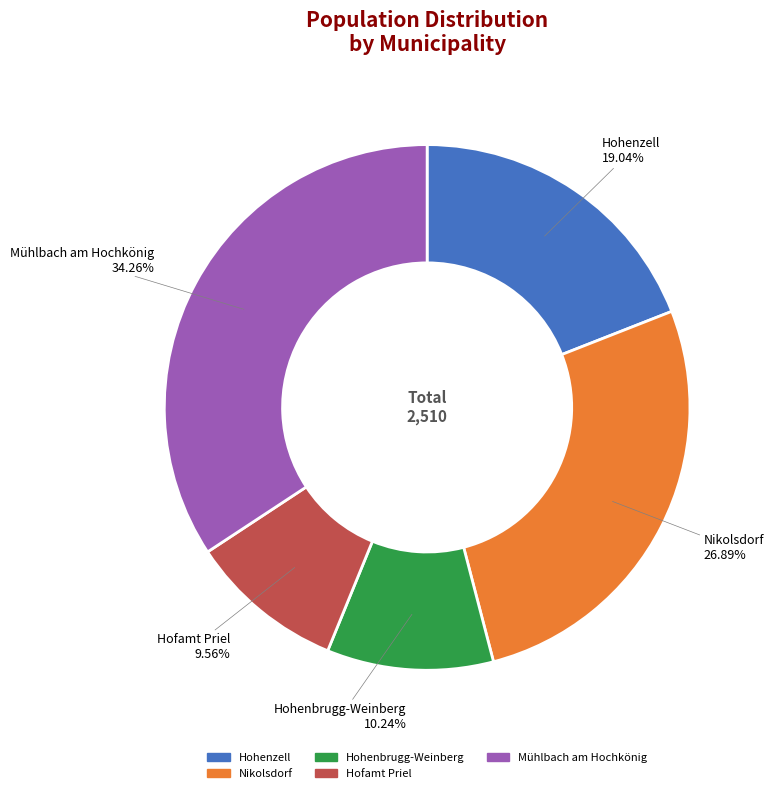

Which category has the biggest portion of the pie?

Mühlbach am Hochkönig